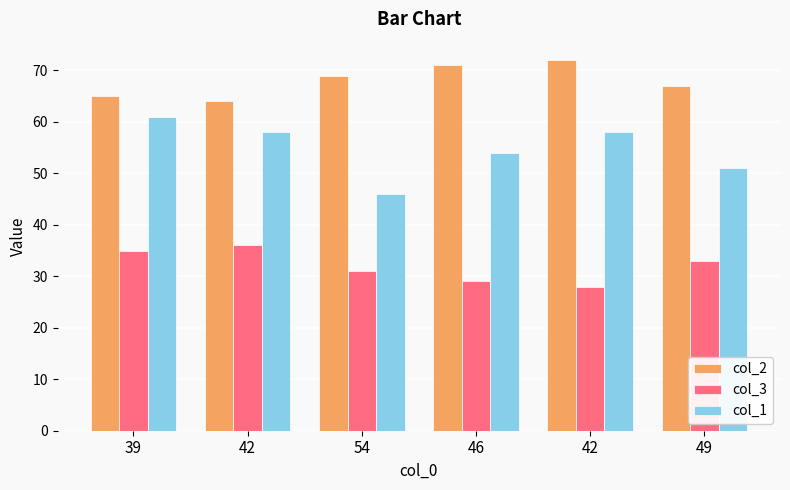

Does the chart contain any negative values?

No